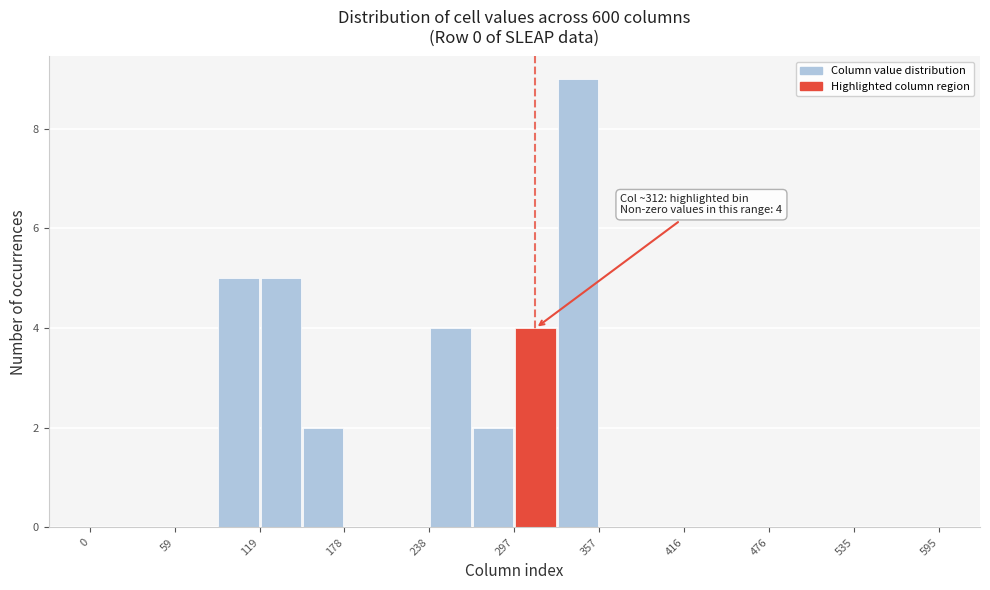

Around what value on the x-axis is the tallest bar? Give the approximate position of its centre, as read against the axis.

340